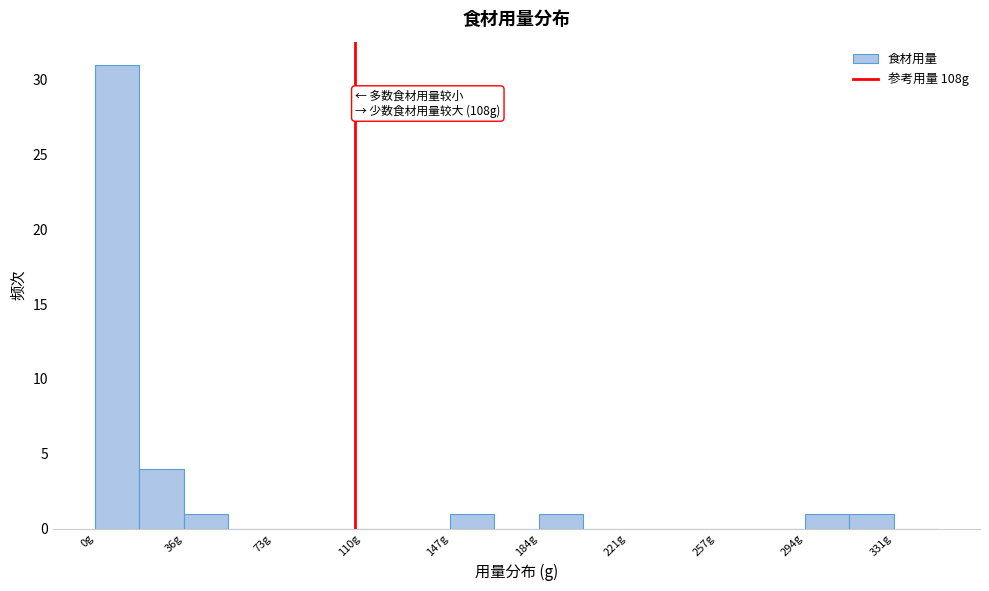

Read against the x-axis, roughly where is the centre of the tallest bar?

10